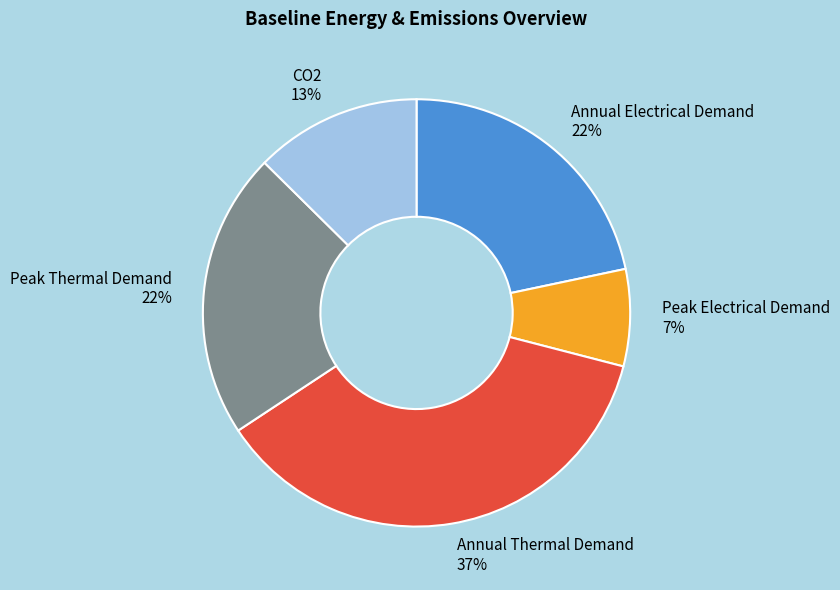

To the nearest percent, what is the combined percentage of Annual Electrical Demand and Annual Thermal Demand?

58%